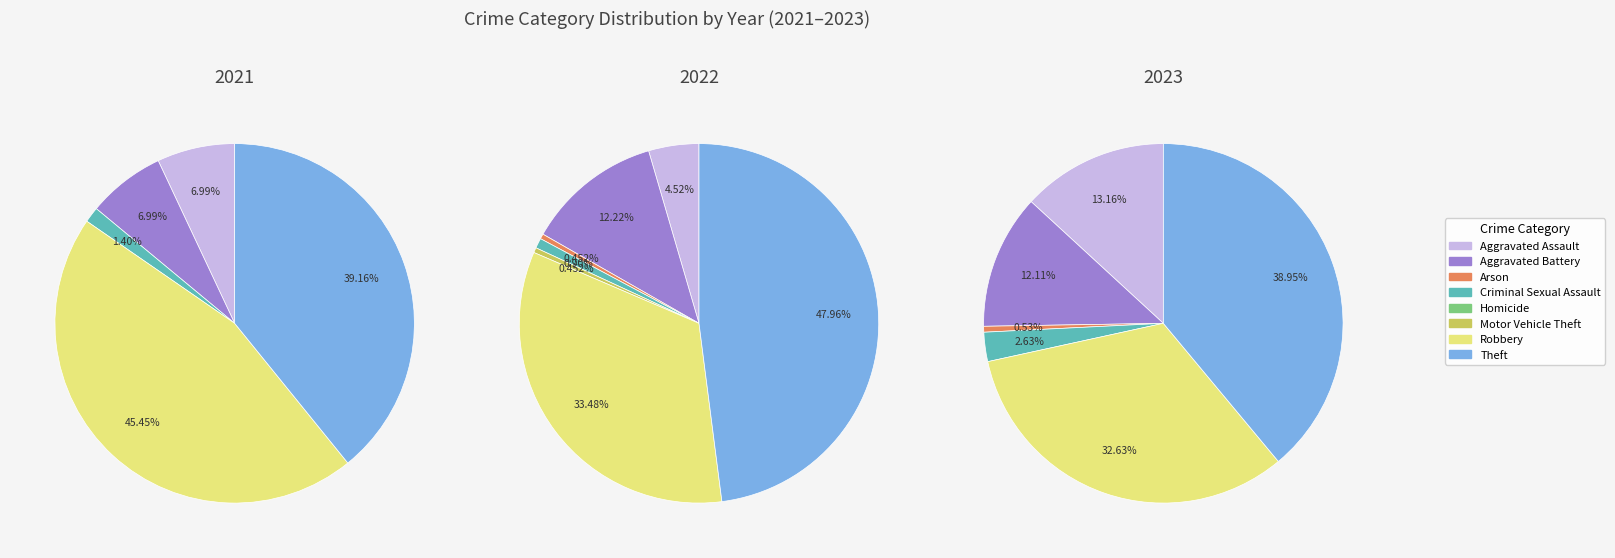

To the nearest percent, what is the difference between the largest and smallest slice percentages?

39%